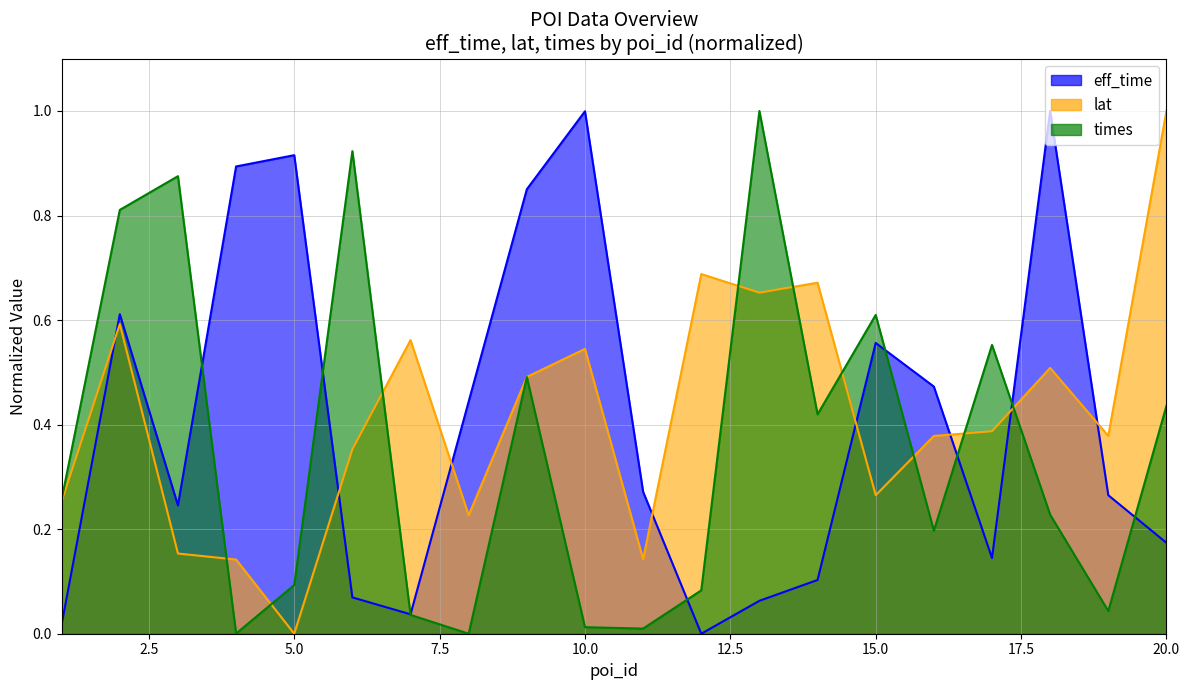

Where is the first local maximum for eff_time?

2